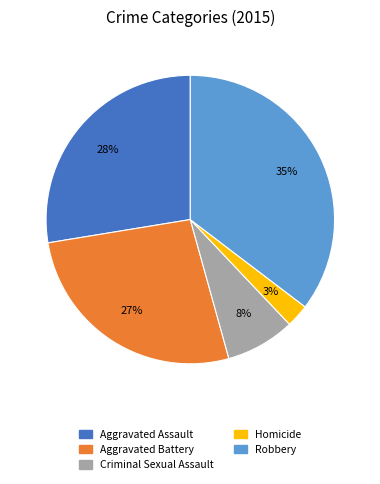

To the nearest percent, what portion does Homicide represent?

3%